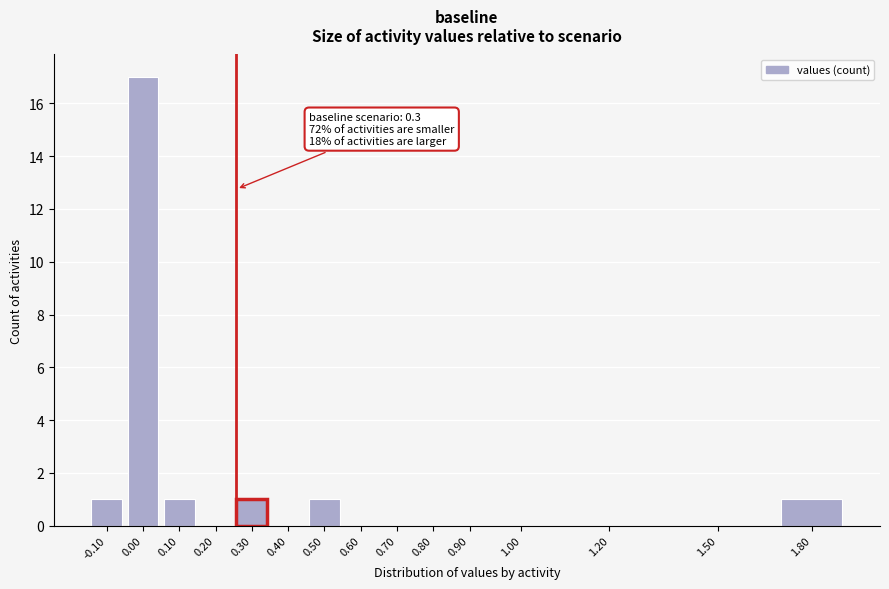

Reading left to right, extract all data points from this chart.

-0.10=1	0.00=17	0.10=1	0.20=0	0.30=1	0.40=0	0.50=1	0.60=0	0.70=0	0.80=0	0.90=0	1.00=0	1.20=0	1.50=0	1.80=1